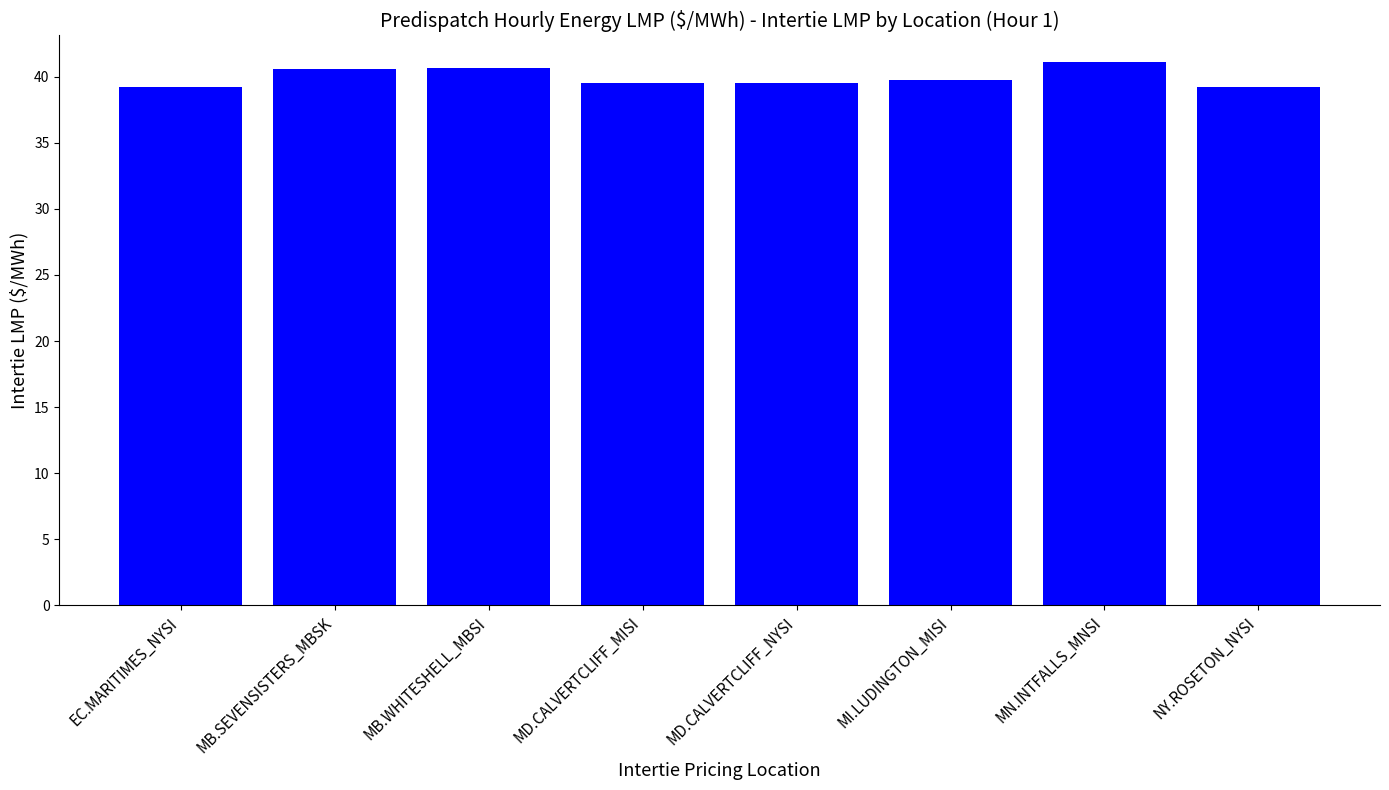

What is the approximate value at MB.WHITESHELL_MBSI?

40.7